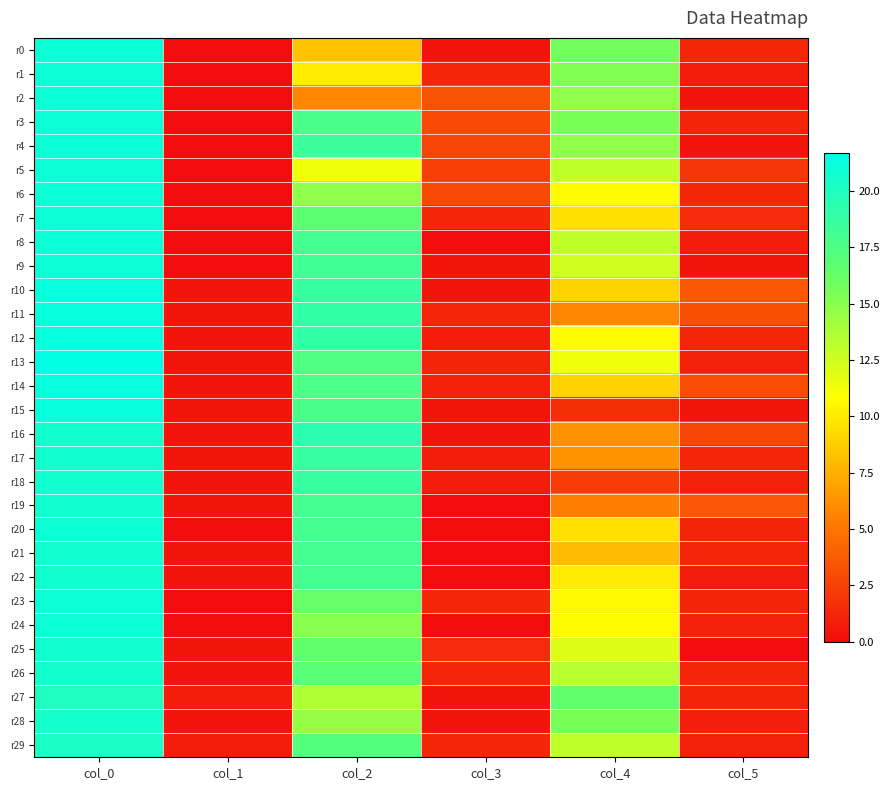

Which has a higher value, col_0 or col_3?

col_0